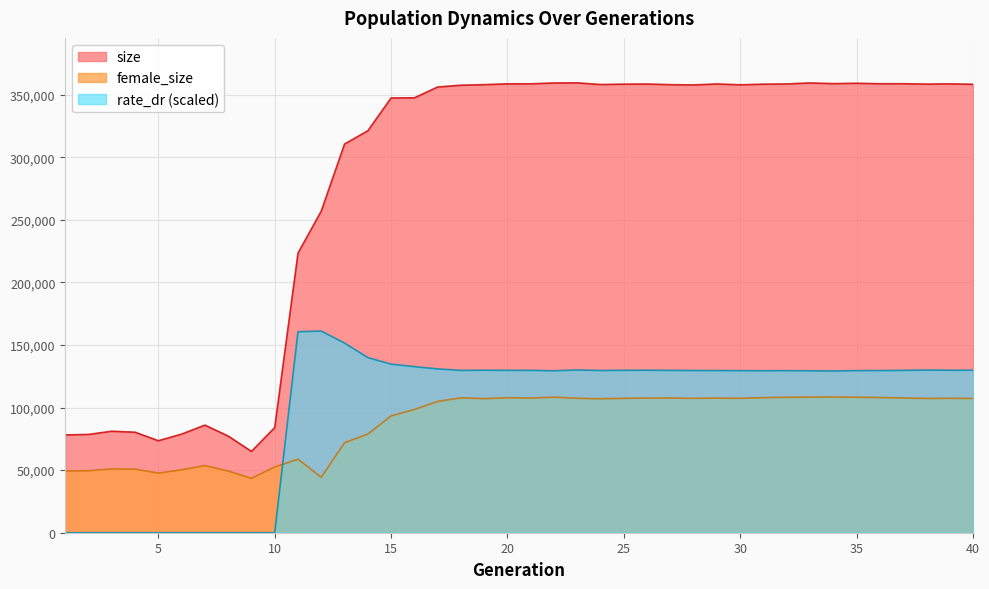

What is the value of the rate_dr point at the 27th from the left?

129691.4